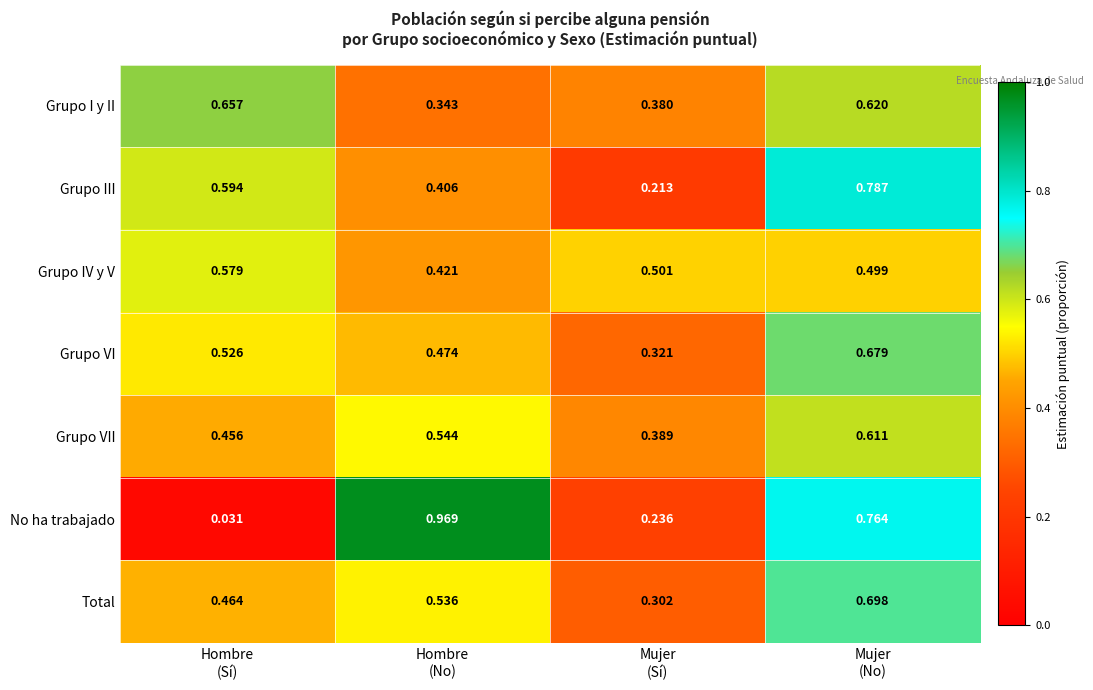

Which series has the widest spread of values?

No ha trabajado